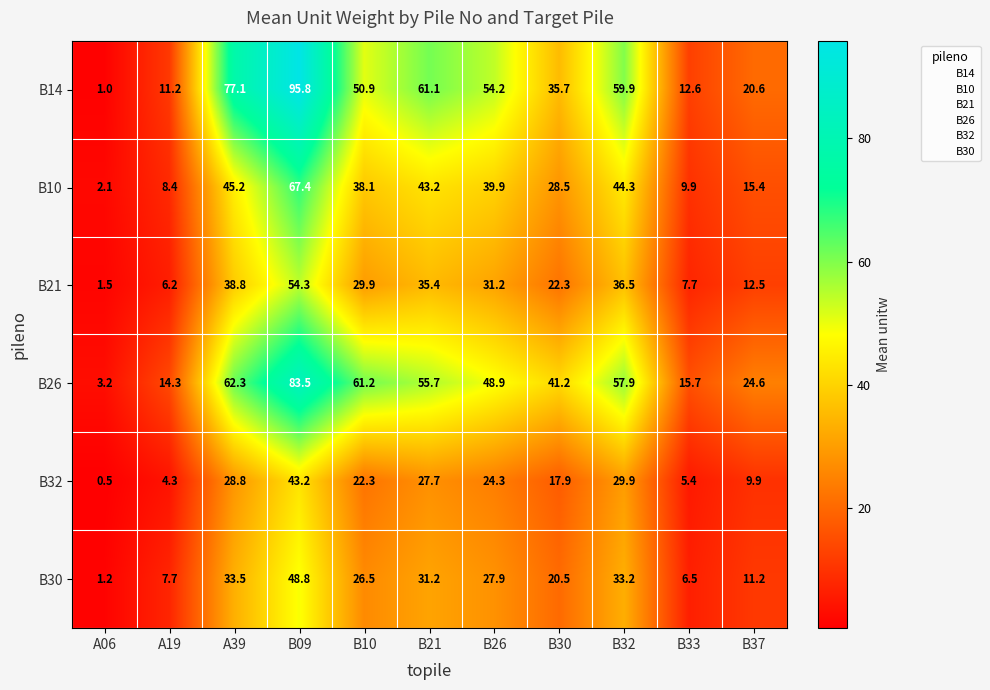

Which series has the largest total across all categories?

B14